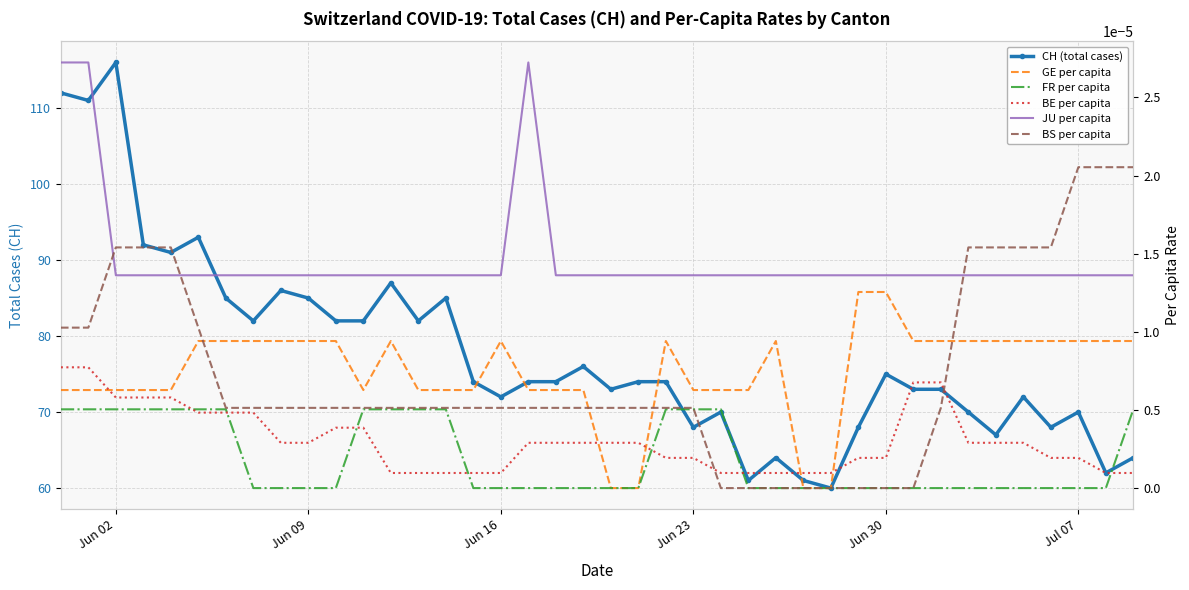

How many lines are shown in the chart?

6